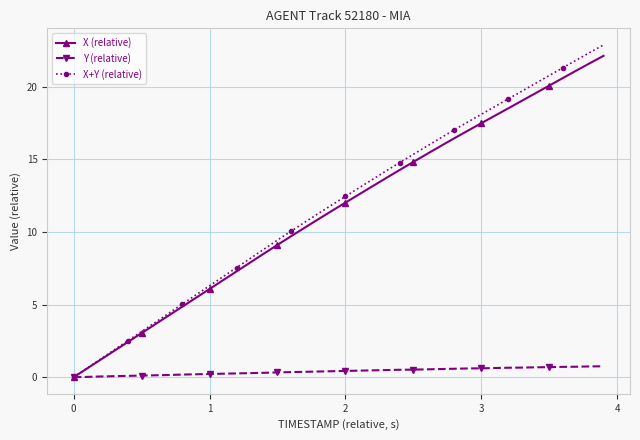

The X (relative) series shows 9.5 at 3. True or false?

False